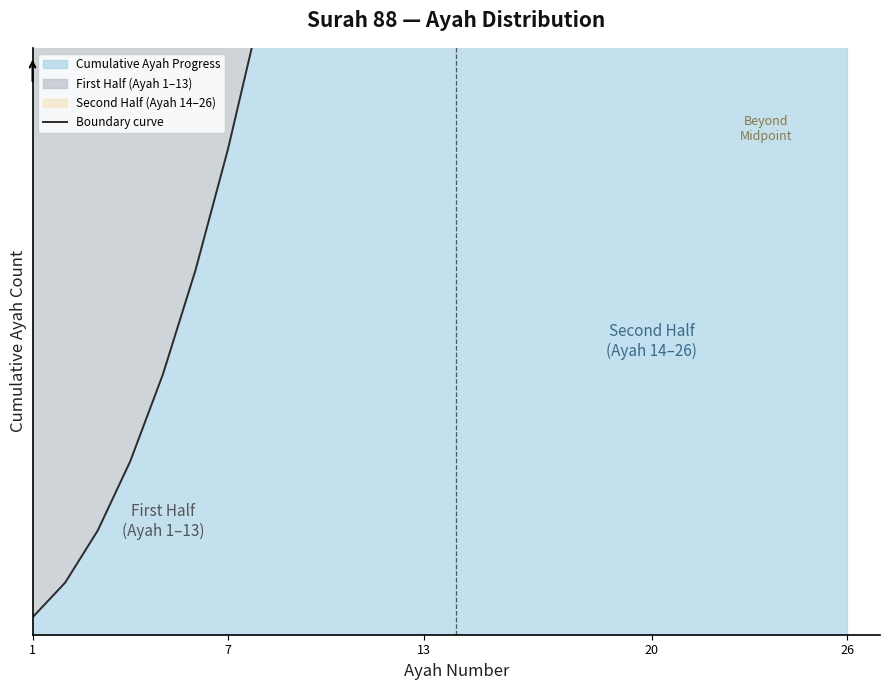

Does the chart display data point markers on the line(s)?

No